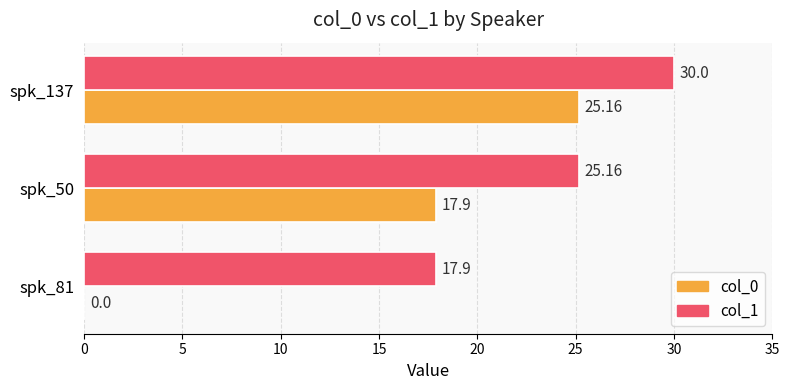

What are all the series names shown in the legend?

col_0, col_1